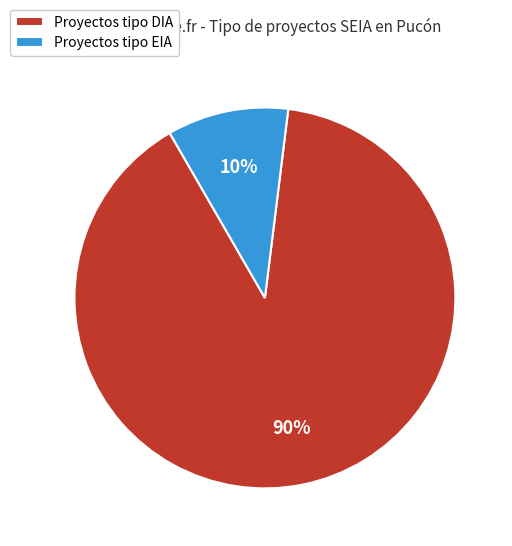

Rank the categories by value from highest to lowest.

Proyectos tipo DIA, Proyectos tipo EIA